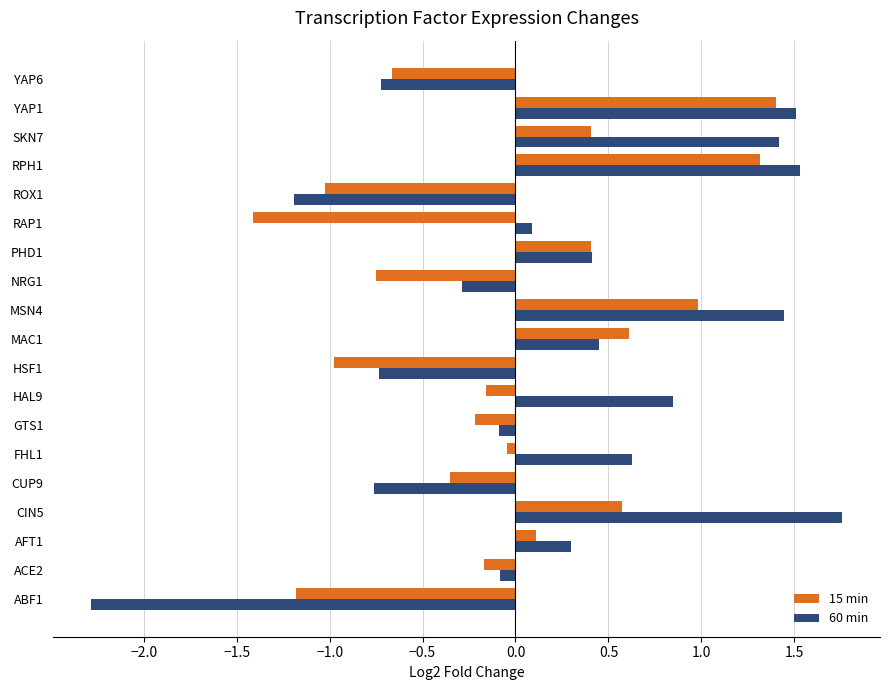

Which series has the widest spread of values?

60 min